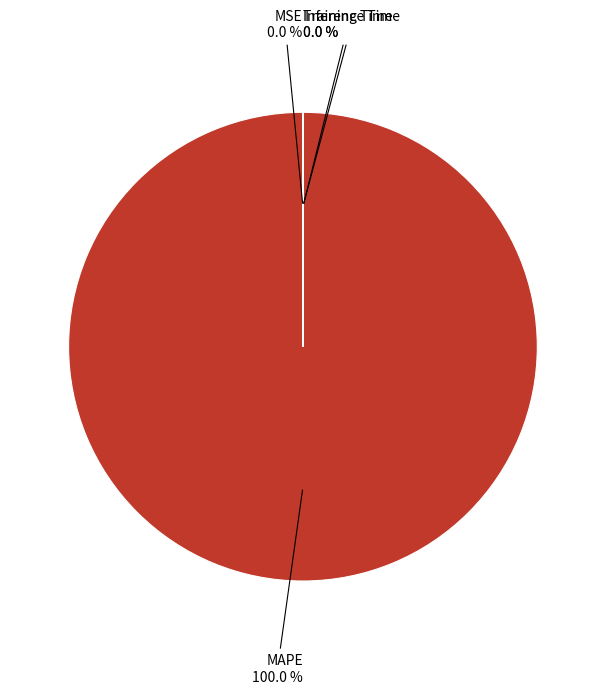

Which slice is the largest?

MAPE